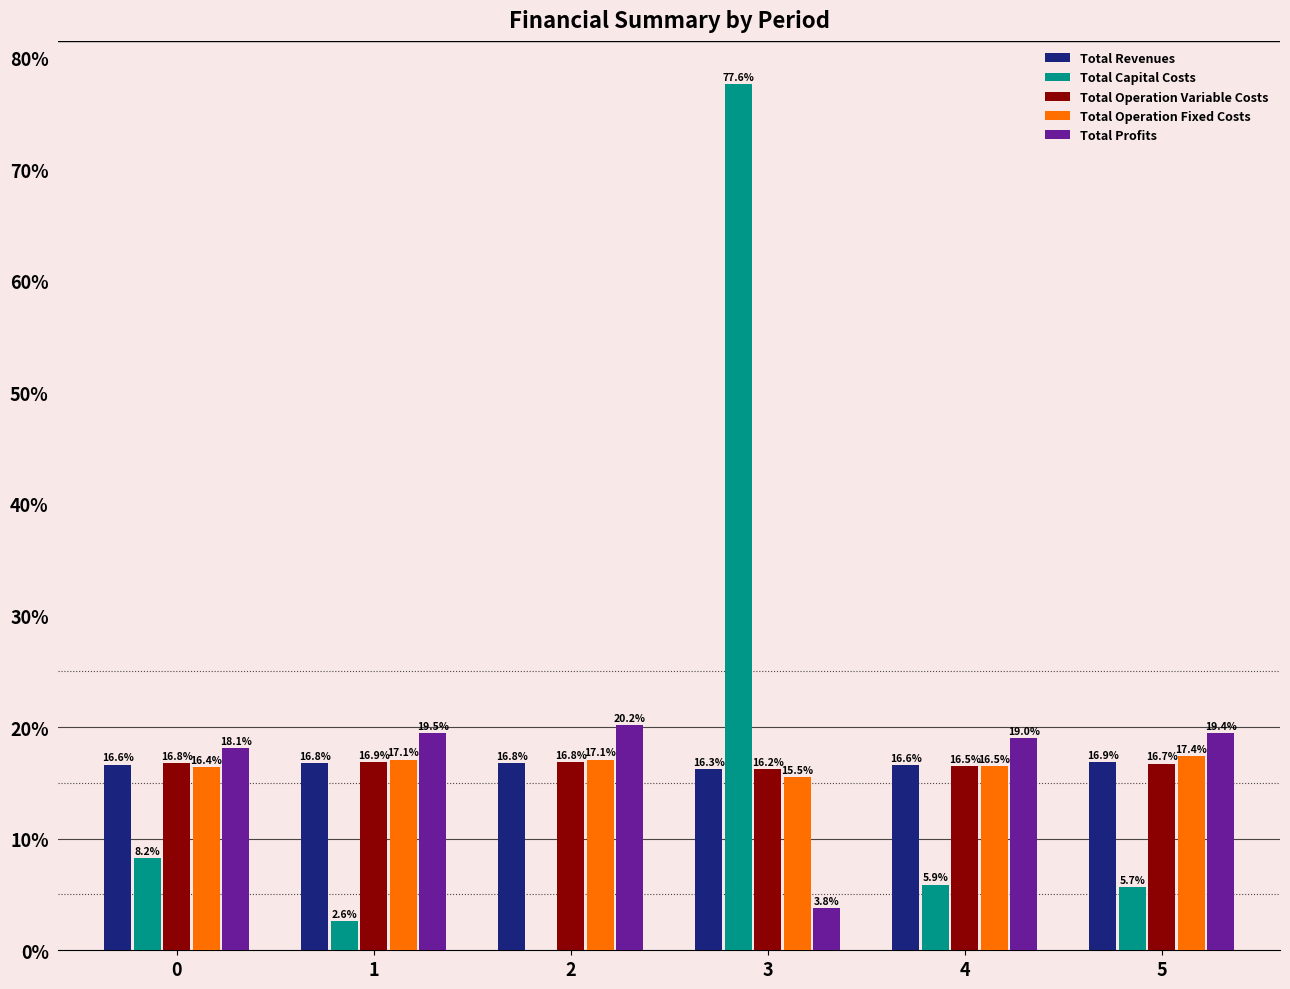

What is the average value of the Total Capital Costs series?

16.7